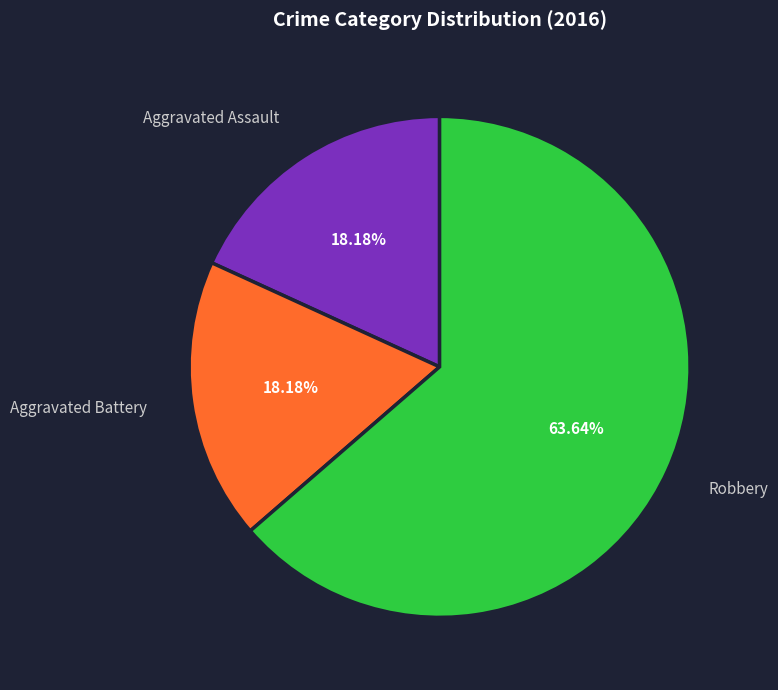

Between Aggravated Assault and Robbery, which is larger?

Robbery